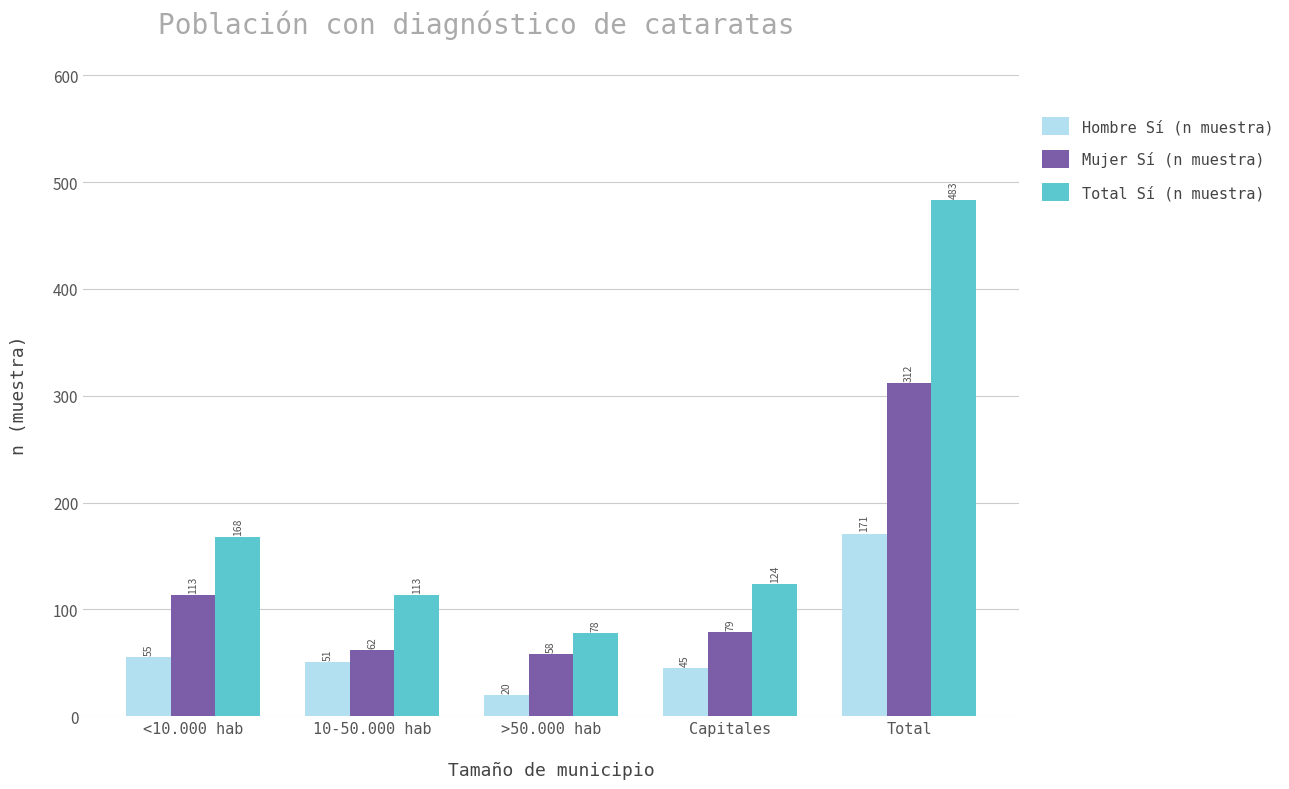

At which label does Mujer Sí (n muestra) reach its peak?

Total